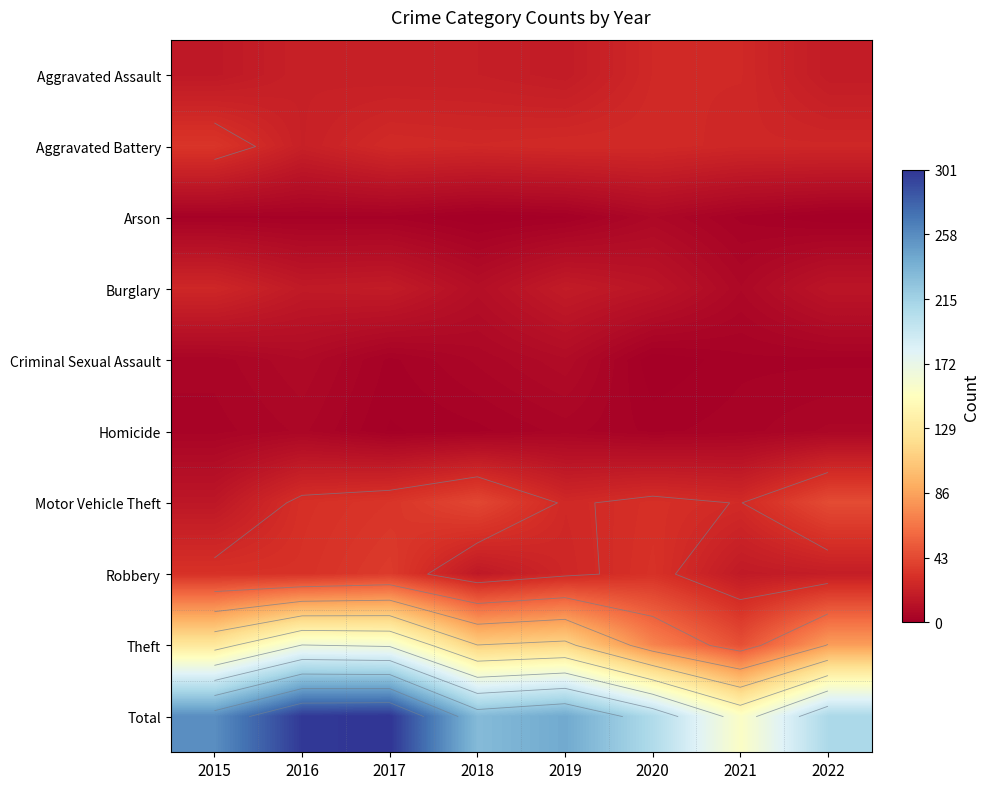

What is the total value across all series at 2015?

514